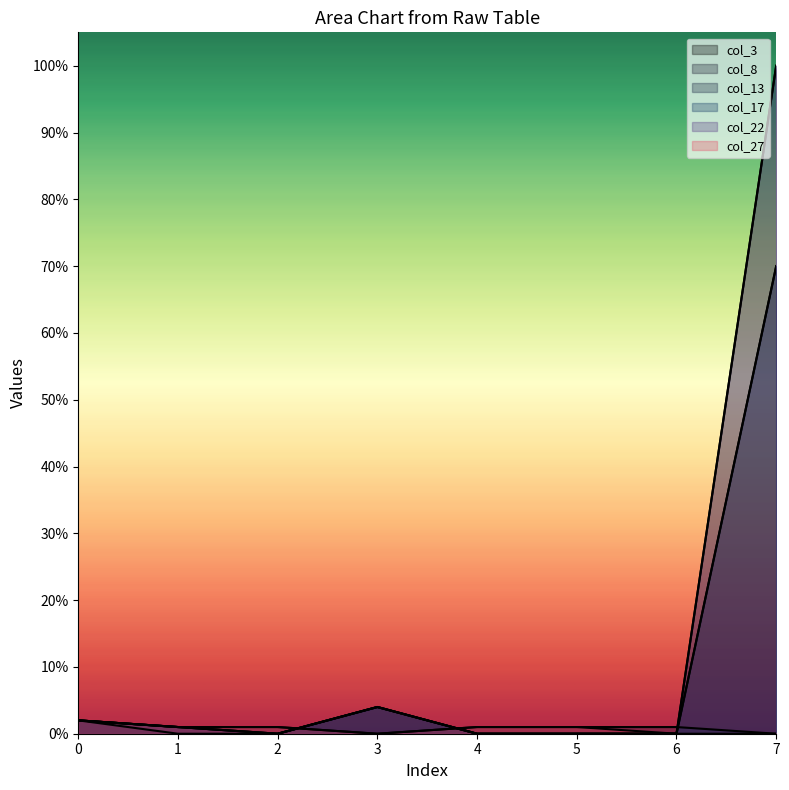

How many interior local peaks does the col_17 series have?

1